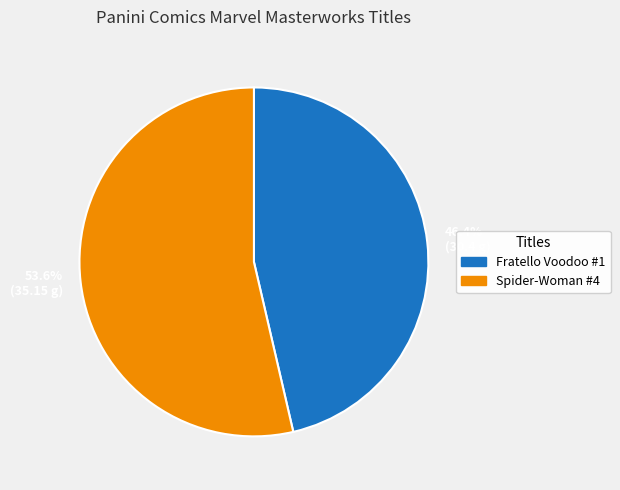

What is the ratio of the value at 46.4% (30.4 g) to the value at 53.6% (35.15 g)?

0.9